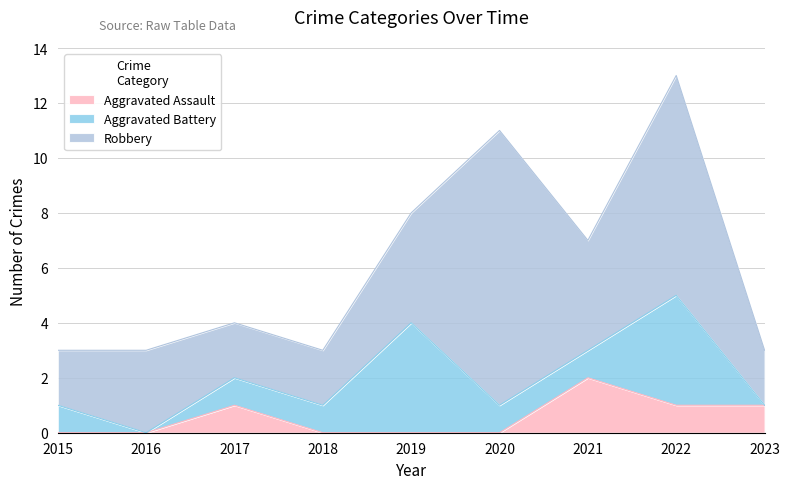

How many lines are shown in the chart?

3